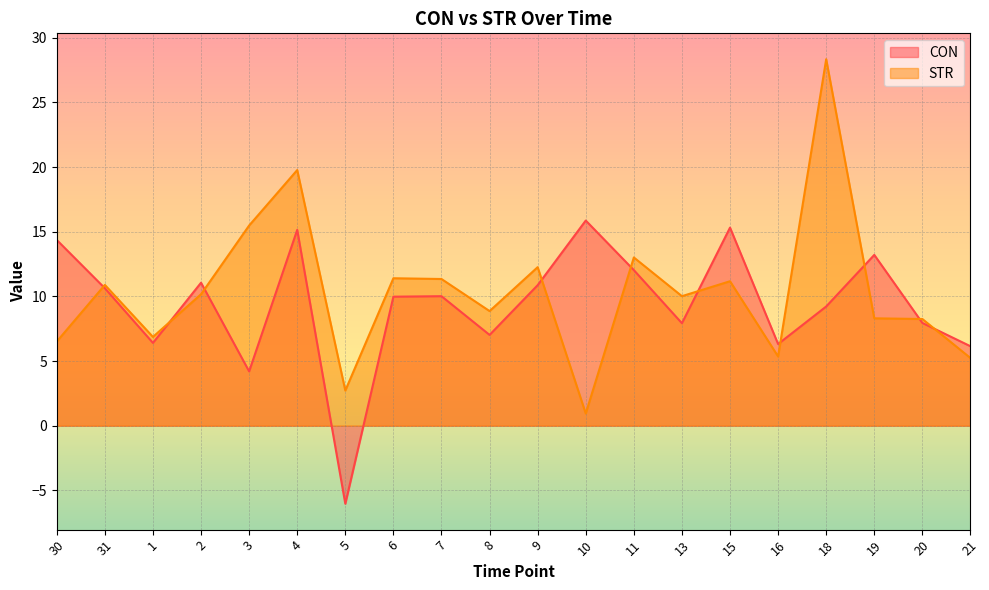

True or false: STR has a value of 8.3 at 20.

True